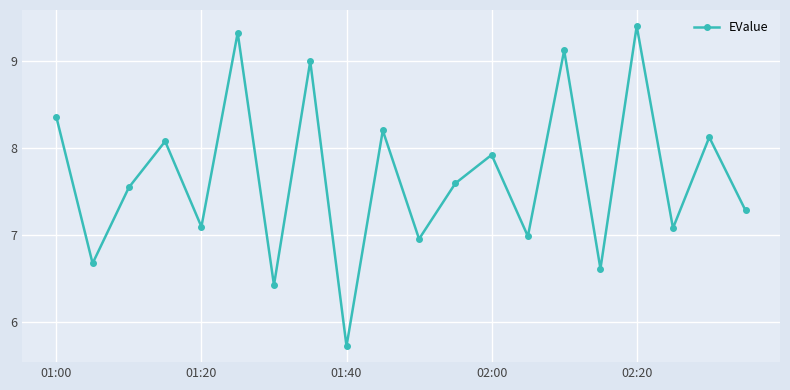

What is the average value?

7.7